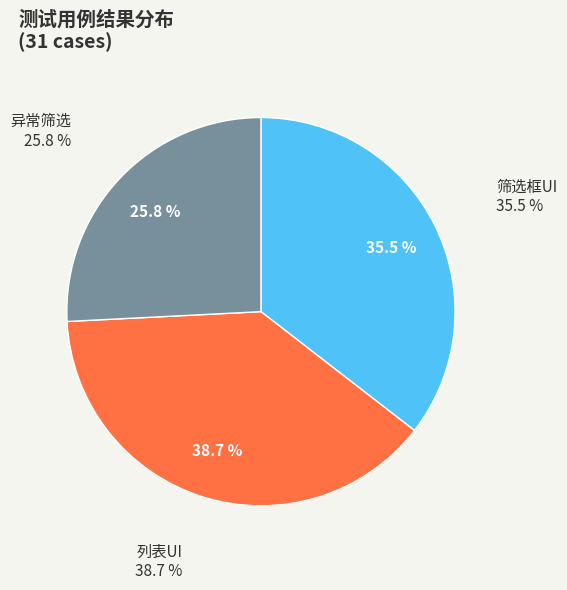

The 筛选框UI slice represents 49% of the pie. True or false?

False